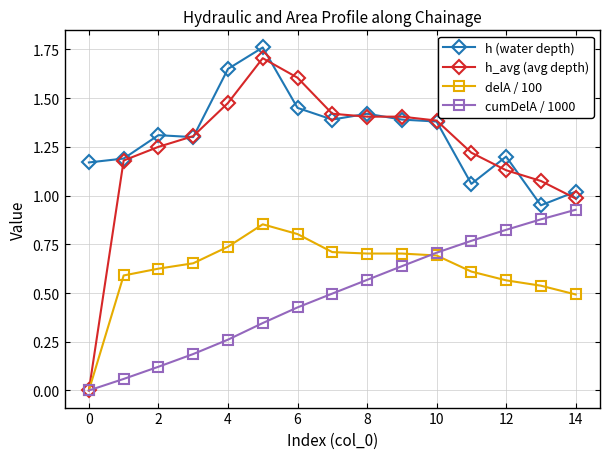

True or false: h (water depth) has more than 0 interior local peaks.

True